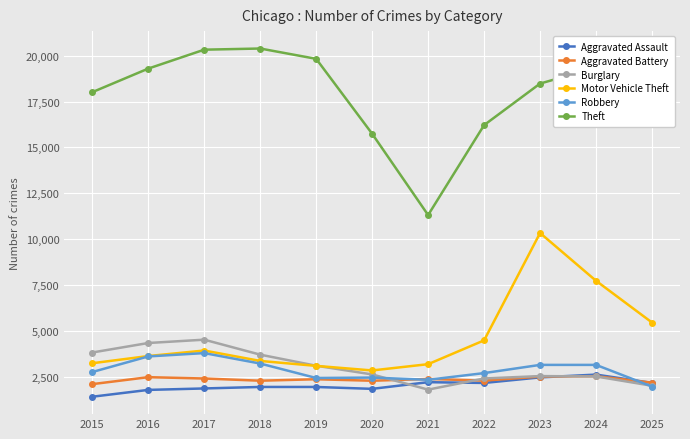

Where does the Theft series first go above 18945?

2016